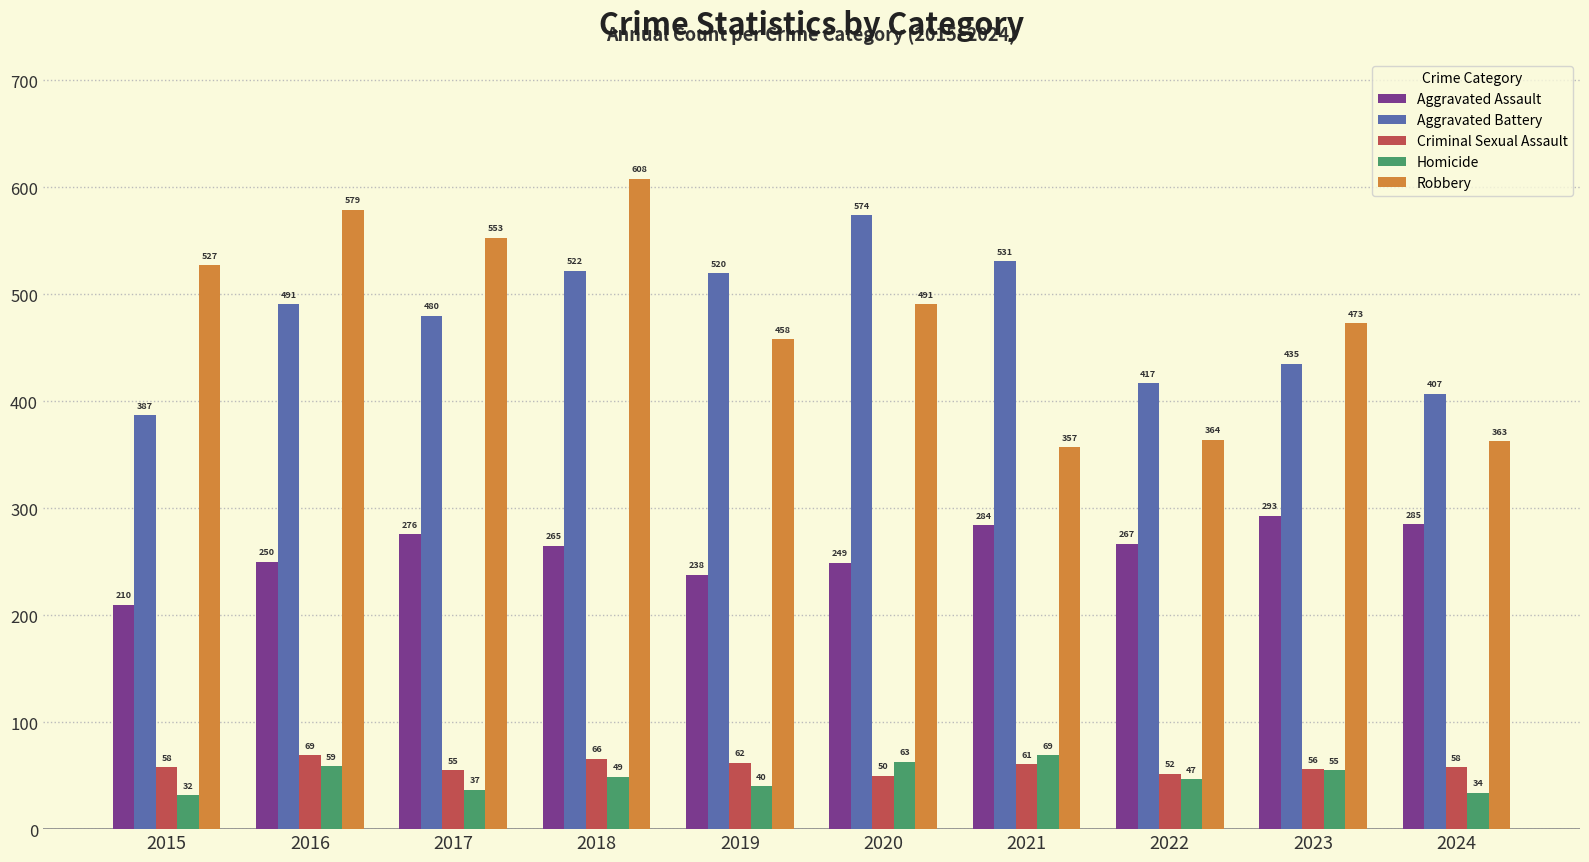

Reading left to right, extract all data points from this chart.

Aggravated Assault: 210	250	276	265	238	249	284	267	293	285
Aggravated Battery: 387	491	480	522	520	574	531	417	435	407
Criminal Sexual Assault: 58	69	55	66	62	50	61	52	56	58
Homicide: 32	59	37	49	40	63	69	47	55	34
Robbery: 527	579	553	608	458	491	357	364	473	363